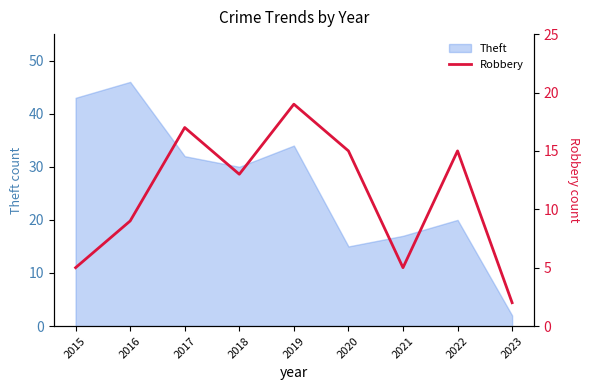

Reading left to right, what are all the values shown in this chart?

2015=5	2016=9	2017=17	2018=13	2019=19	2020=15	2021=5	2022=15	2023=2